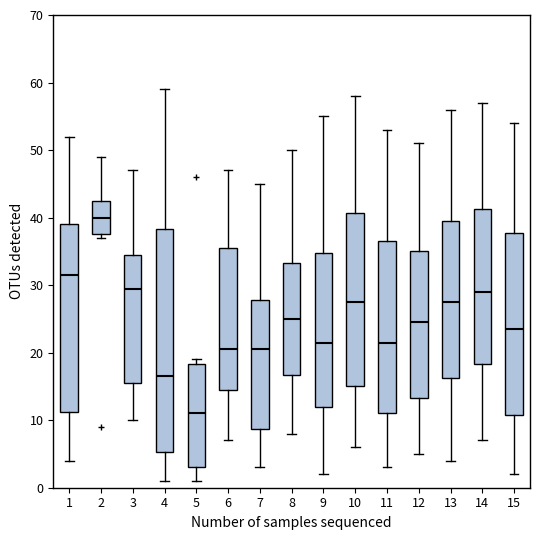

Reading left to right, transcribe this box plot: for each box, give where its median line is, the range the box spans, and where its two whiskers end, as read against the y-axis. The values are not printed on the chart, so give them approximately, as read against the axis.

1: median 32, box 11 to 39, whiskers 4 to 52
2: median 40, box 38 to 43, whiskers 37 to 49
3: median 30, box 16 to 35, whiskers 10 to 47
4: median 17, box 5 to 38, whiskers 1 to 59
5: median 11, box 3 to 18, whiskers 1 to 19
6: median 21, box 15 to 36, whiskers 7 to 47
7: median 21, box 9 to 28, whiskers 3 to 45
8: median 25, box 17 to 33, whiskers 8 to 50
9: median 22, box 12 to 35, whiskers 2 to 55
10: median 28, box 15 to 41, whiskers 6 to 58
11: median 22, box 11 to 37, whiskers 3 to 53
12: median 25, box 13 to 35, whiskers 5 to 51
13: median 28, box 16 to 40, whiskers 4 to 56
14: median 29, box 18 to 41, whiskers 7 to 57
15: median 24, box 11 to 38, whiskers 2 to 54